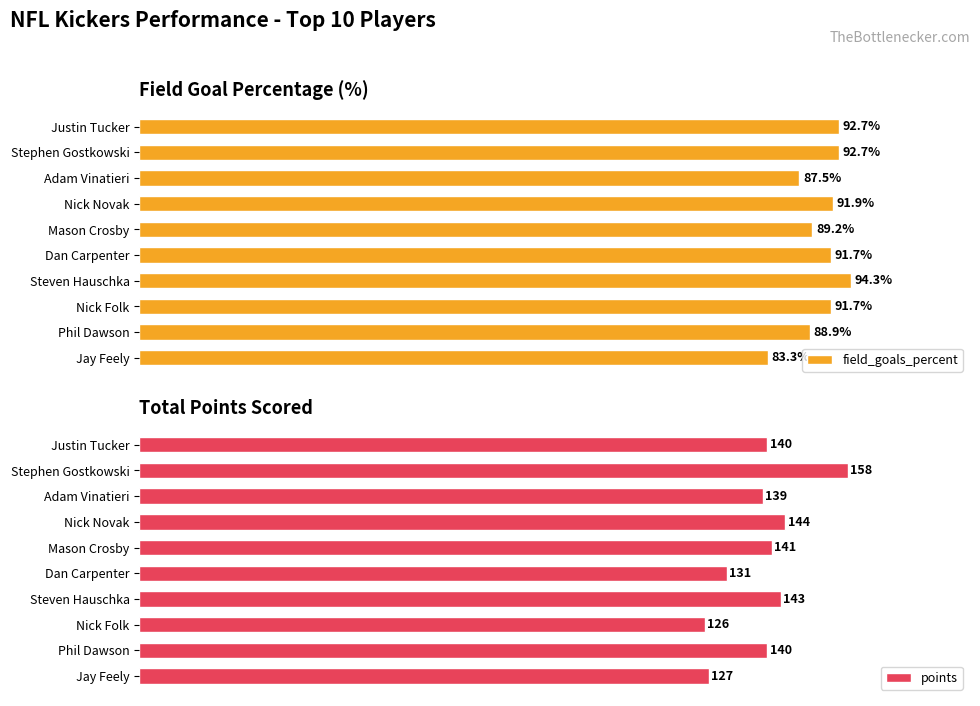

Which category has the highest value in the field_goals_percent series?

Steven Hauschka